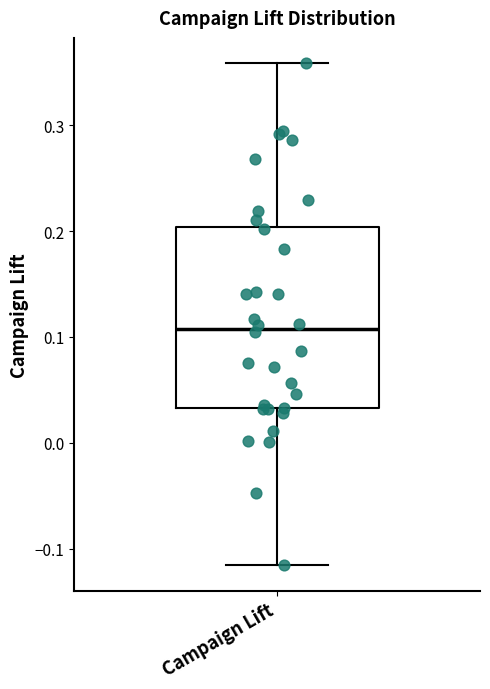

Where does the upper whisker of the box for Campaign Lift end on the y-axis? The values are not printed on the chart, so give them approximately, as read against the axis.

0.36